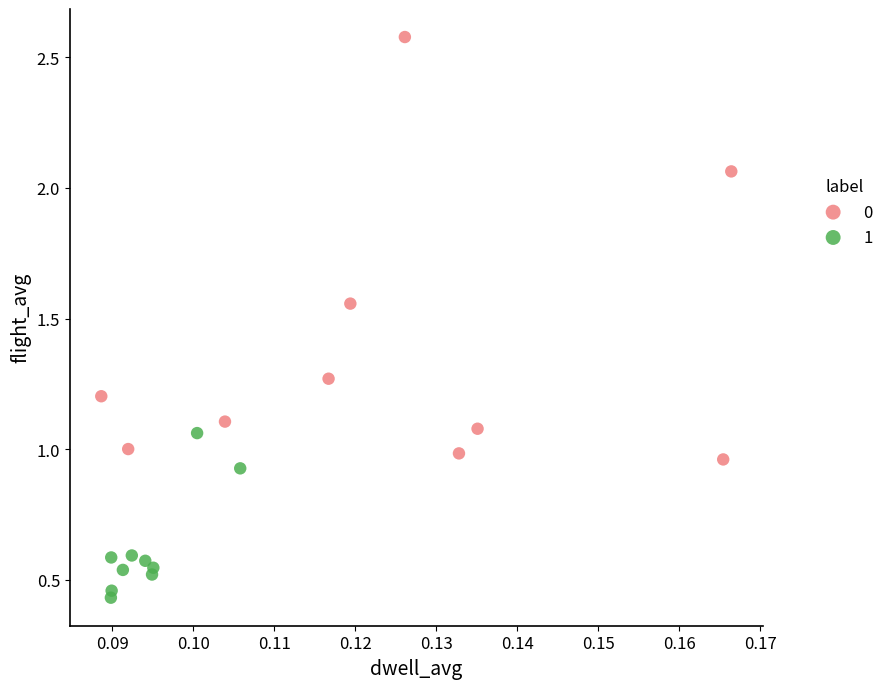

Which series has the largest Y range (max minus min)?

0